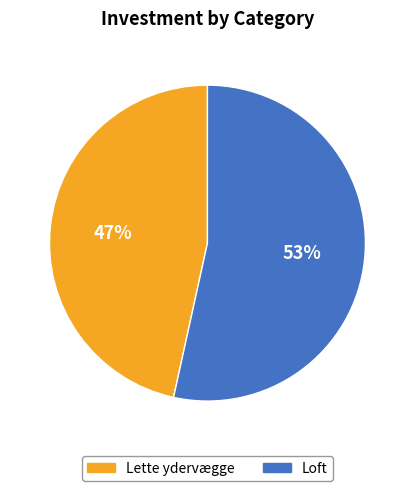

To the nearest percent, what is the average slice percentage?

50%